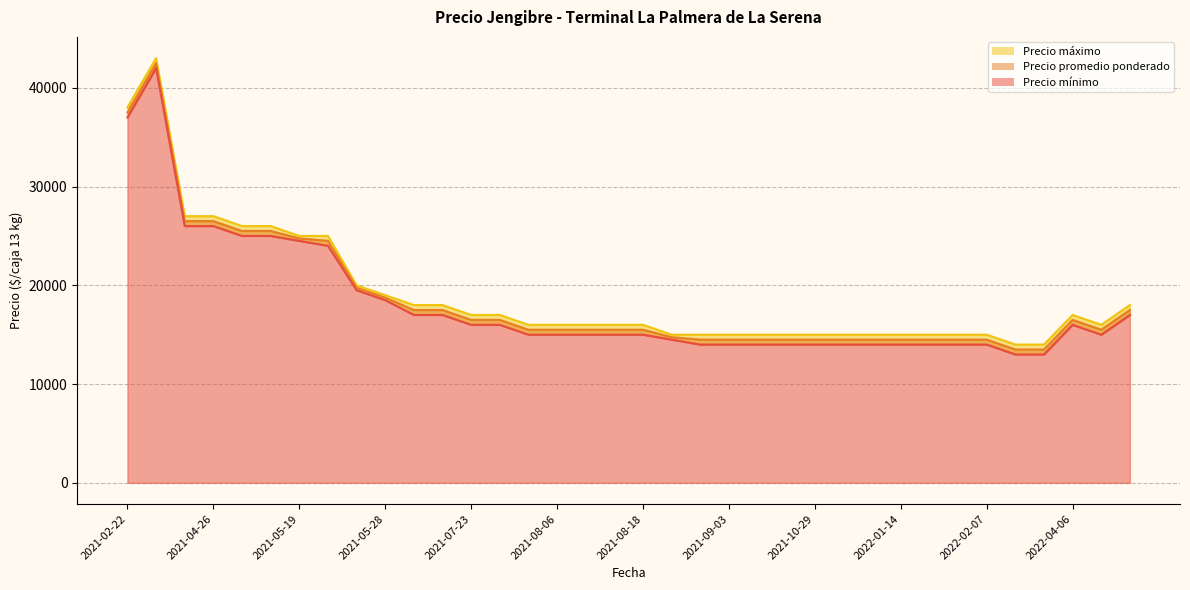

At 2021-06-18, list the series in order from smallest to largest.

Precio mínimo, Precio promedio ponderado, Precio máximo